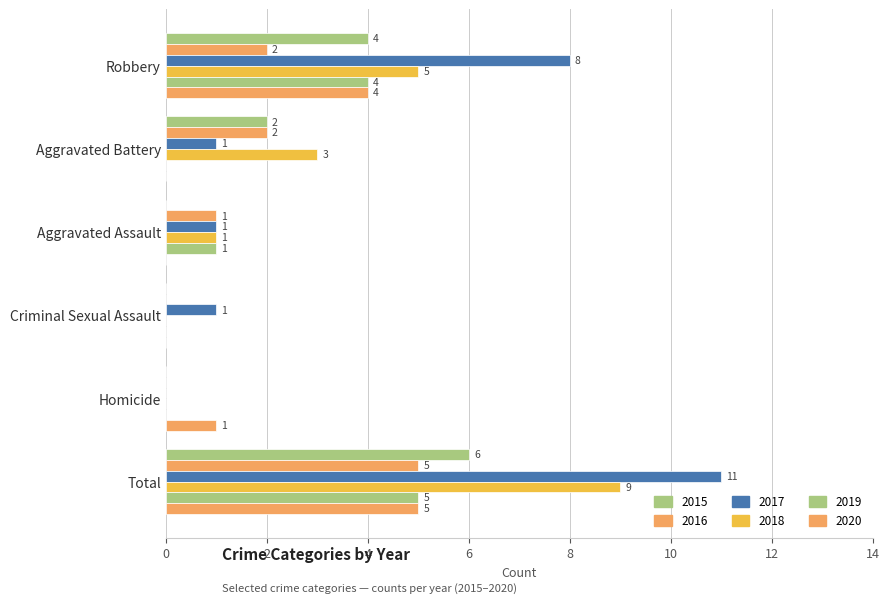

Count the number of data series in this chart.

6